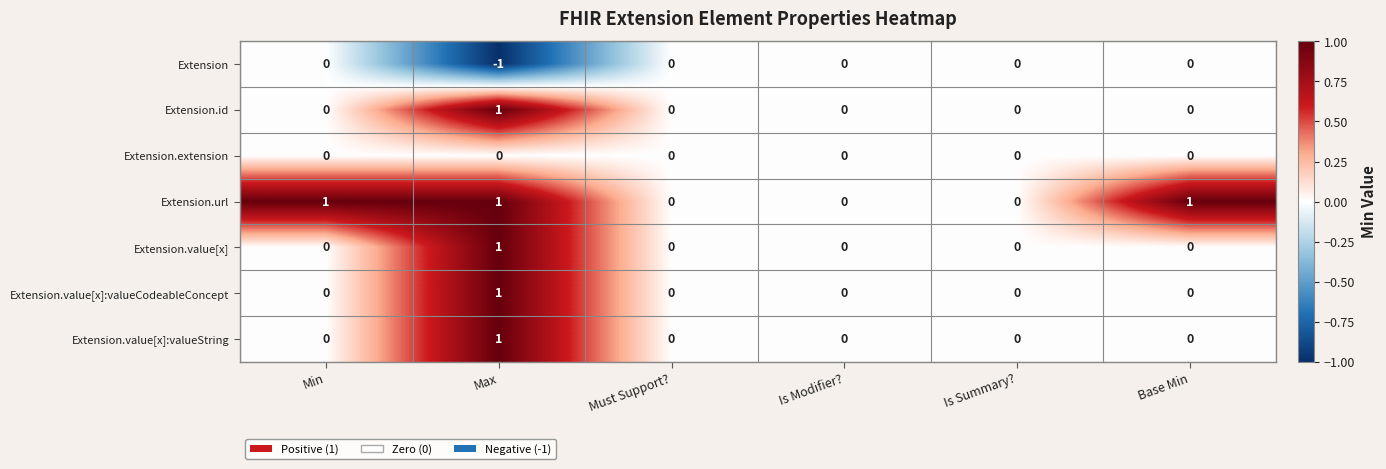

Count the Extension values in the range 0 to 1.

5